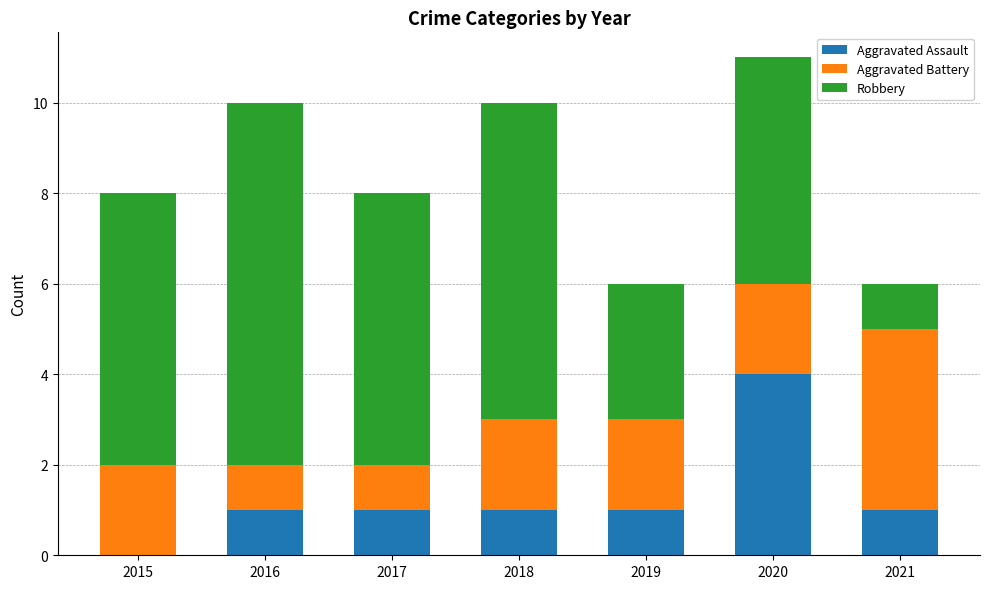

The value of Aggravated Assault at 2019 is 1. True or false?

True